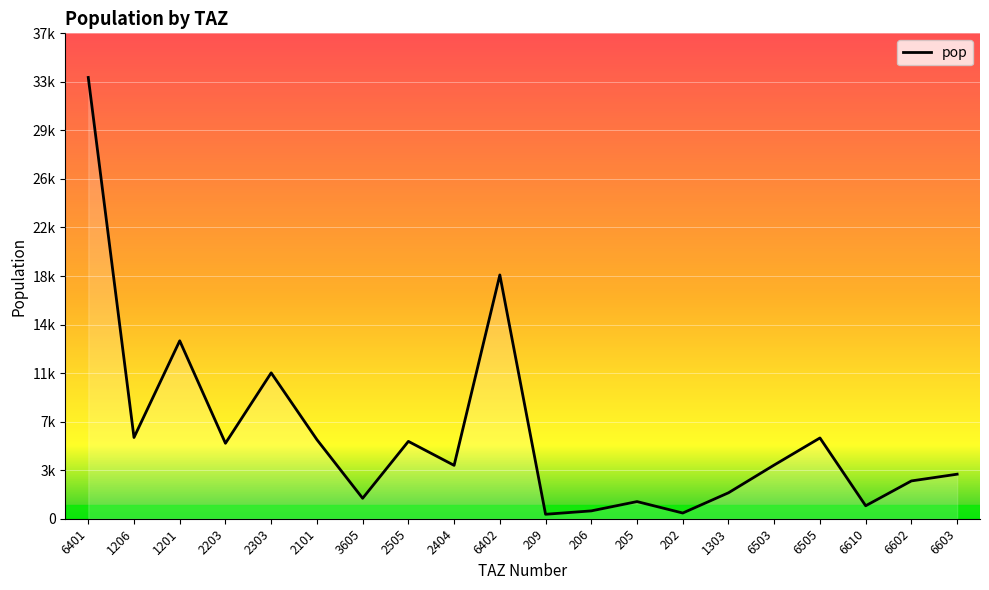

True or false: there are more than 2 points higher than both neighbors.

True